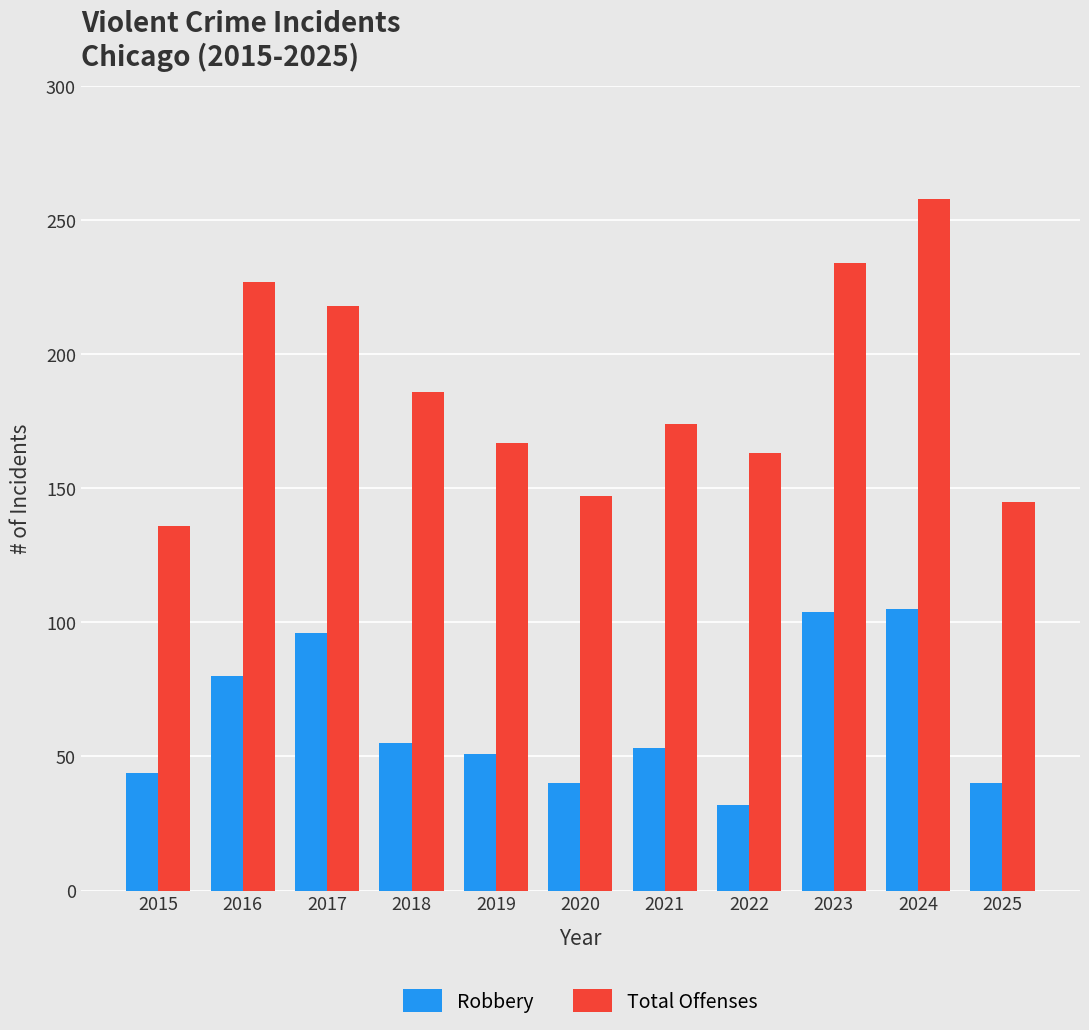

Is it true that Total Offenses equals 154 at 2023?

False